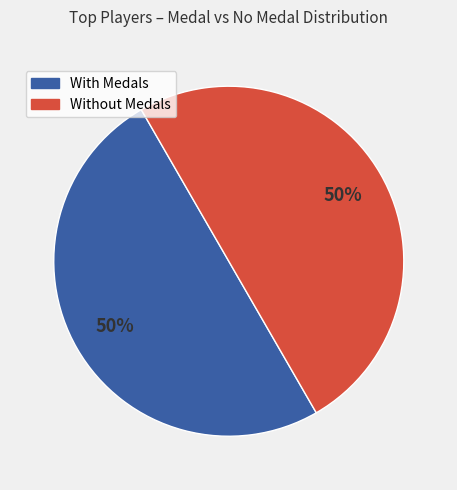

To the nearest percent, what is the difference between the largest and smallest slice percentages?

0%